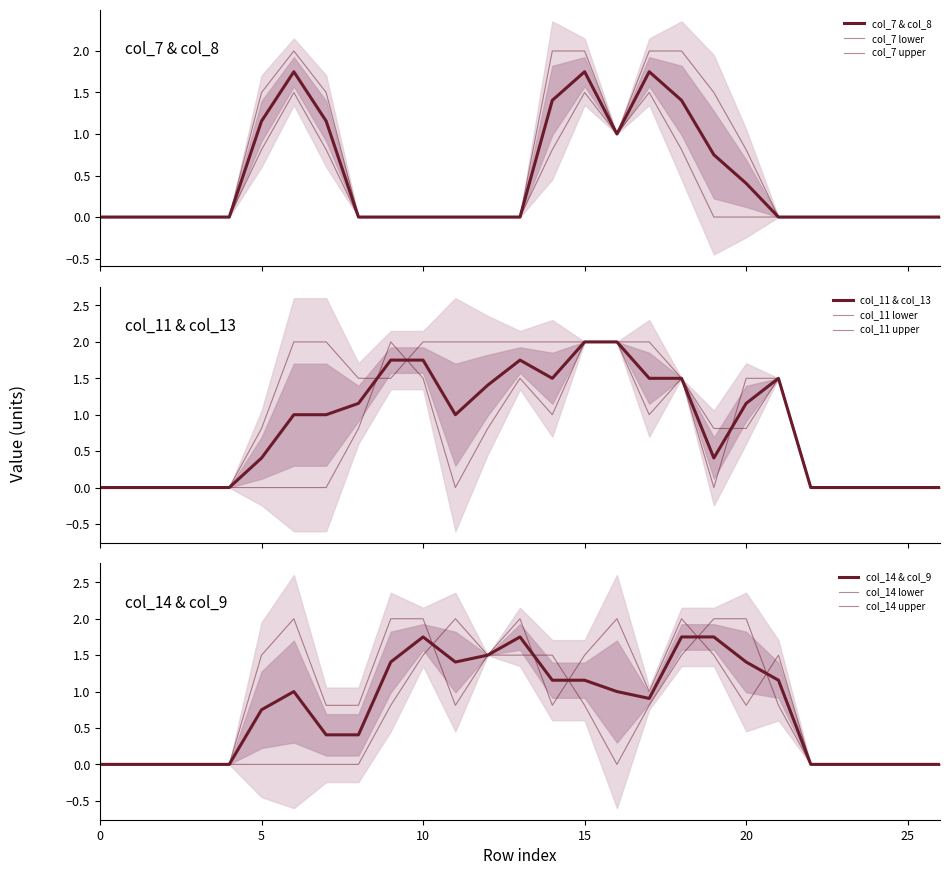

Count the col_13 values in the range 0 to 2.

27